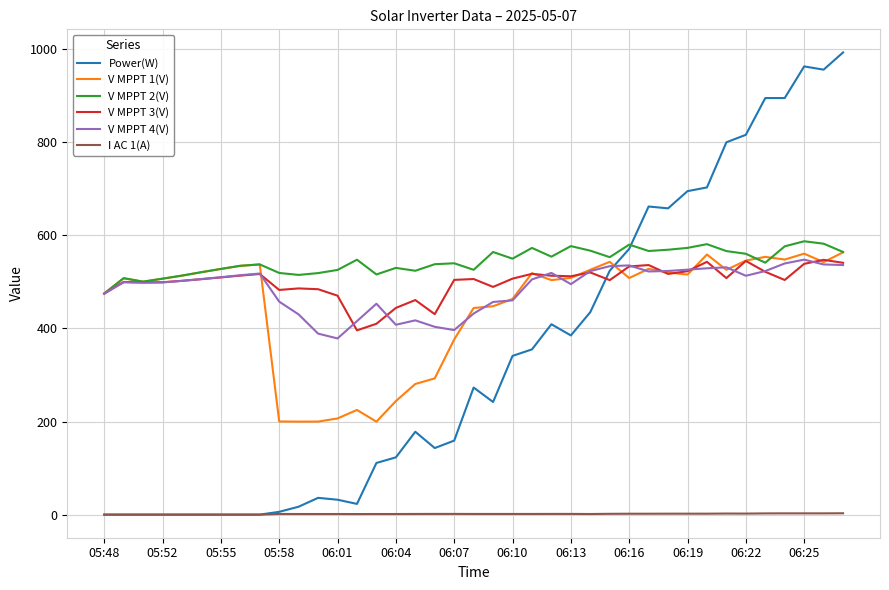

What is the maximum value for V MPPT 2(V)?

587.3